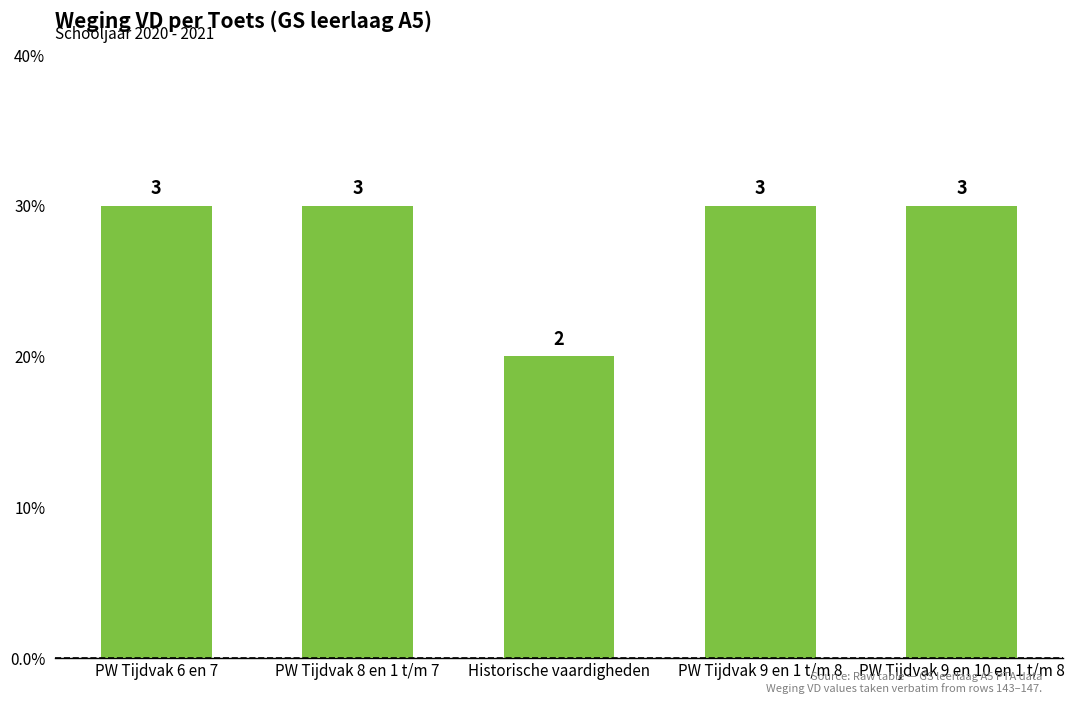

Does the chart contain any negative values?

No